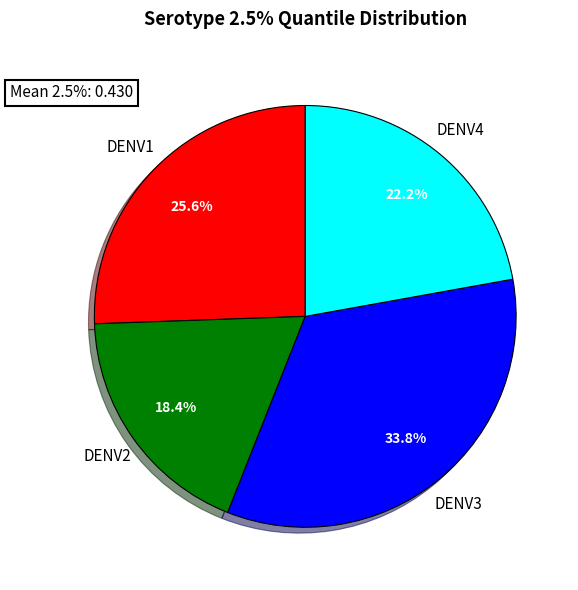

Does any single category account for the majority?

No